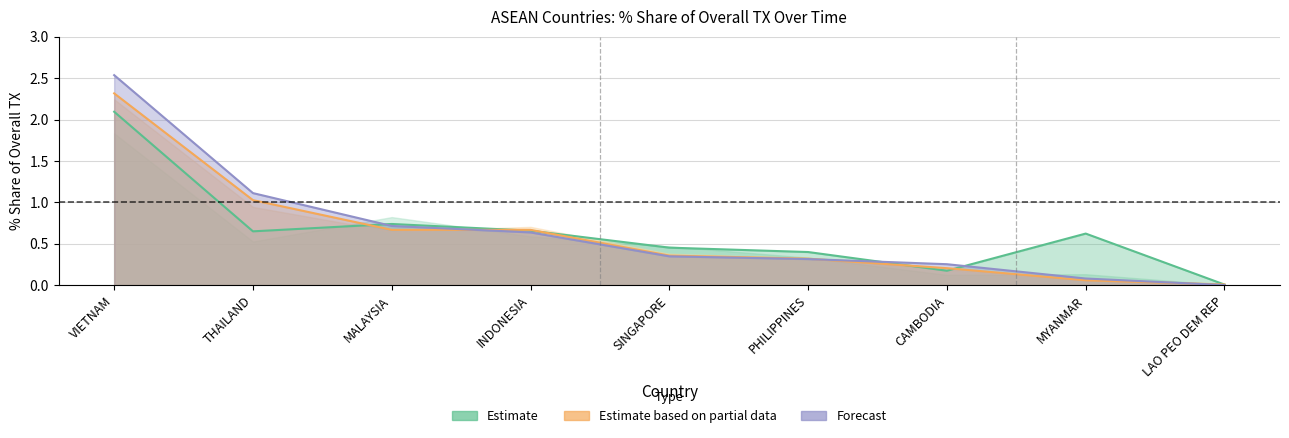

What position from the right is INDONESIA?

6